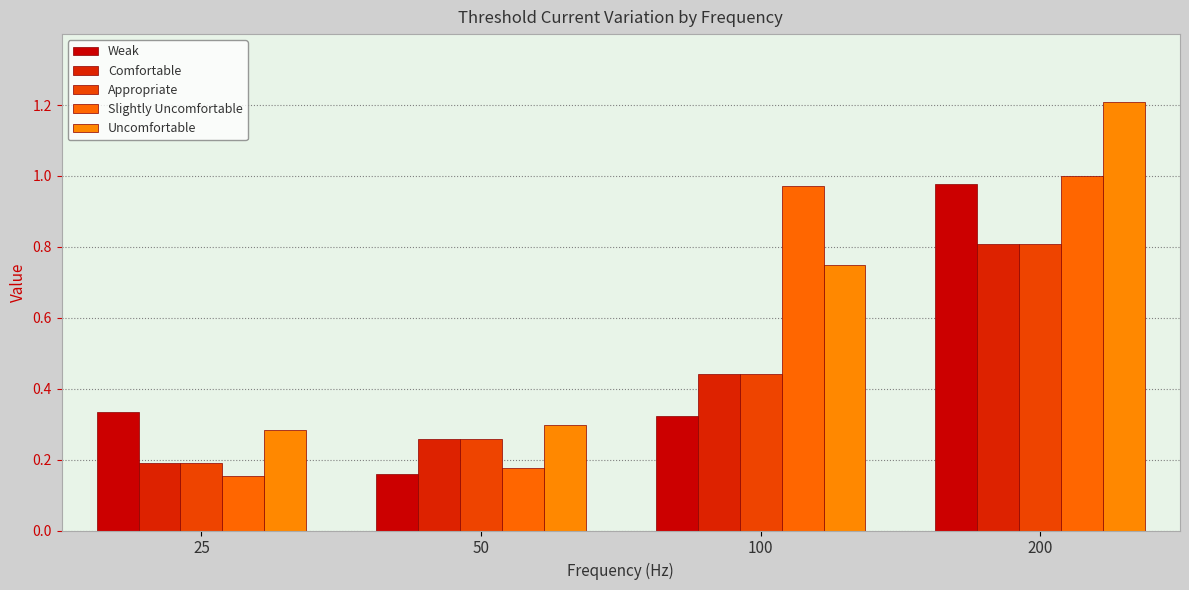

Is the value of Weak at 100 greater than the value of Slightly Uncomfortable at 50?

Yes